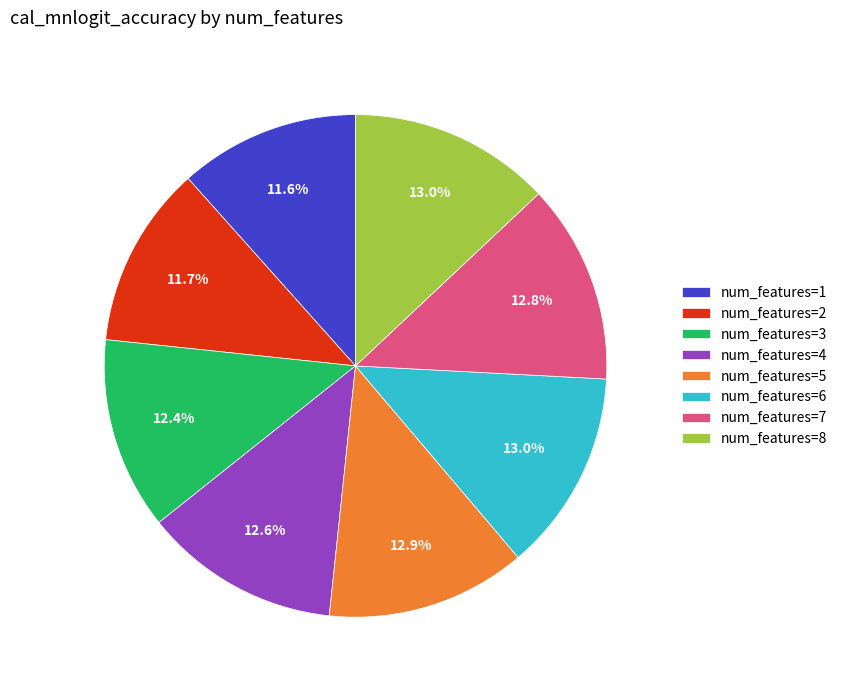

Is there any slice that represents more than half of the pie?

No